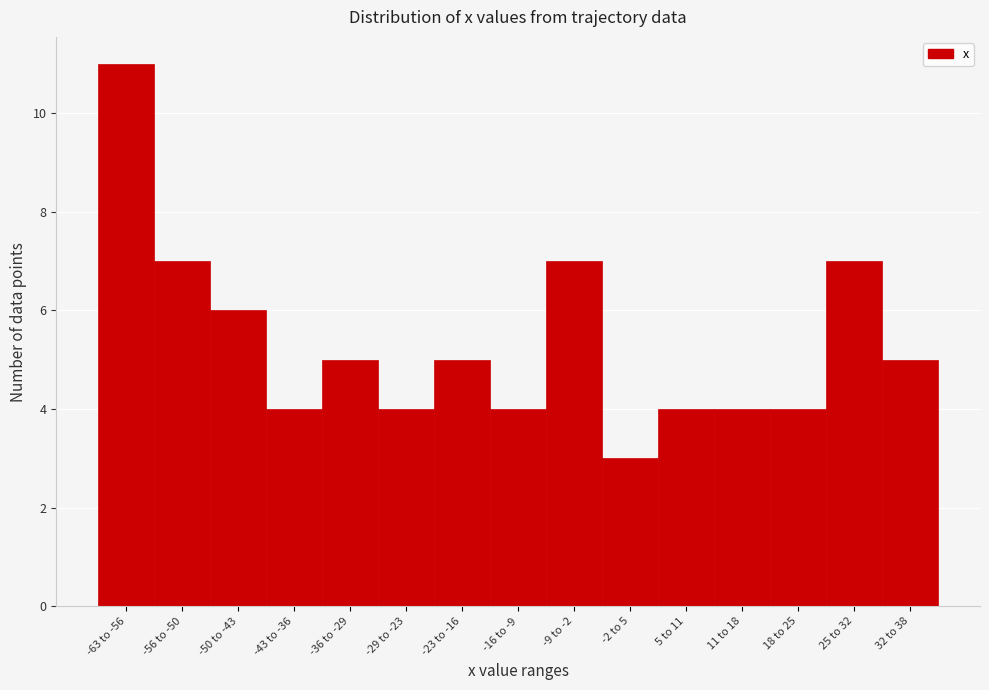

Reading left to right, what are all the values shown in this chart?

11	7	6	4	5	4	5	4	7	3	4	4	4	7	5